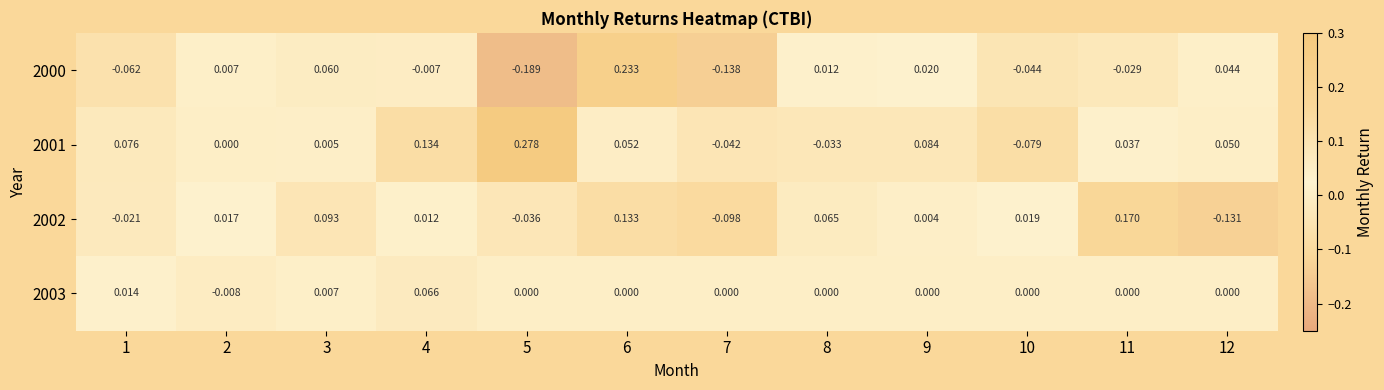

How many distinct data groups are displayed?

4